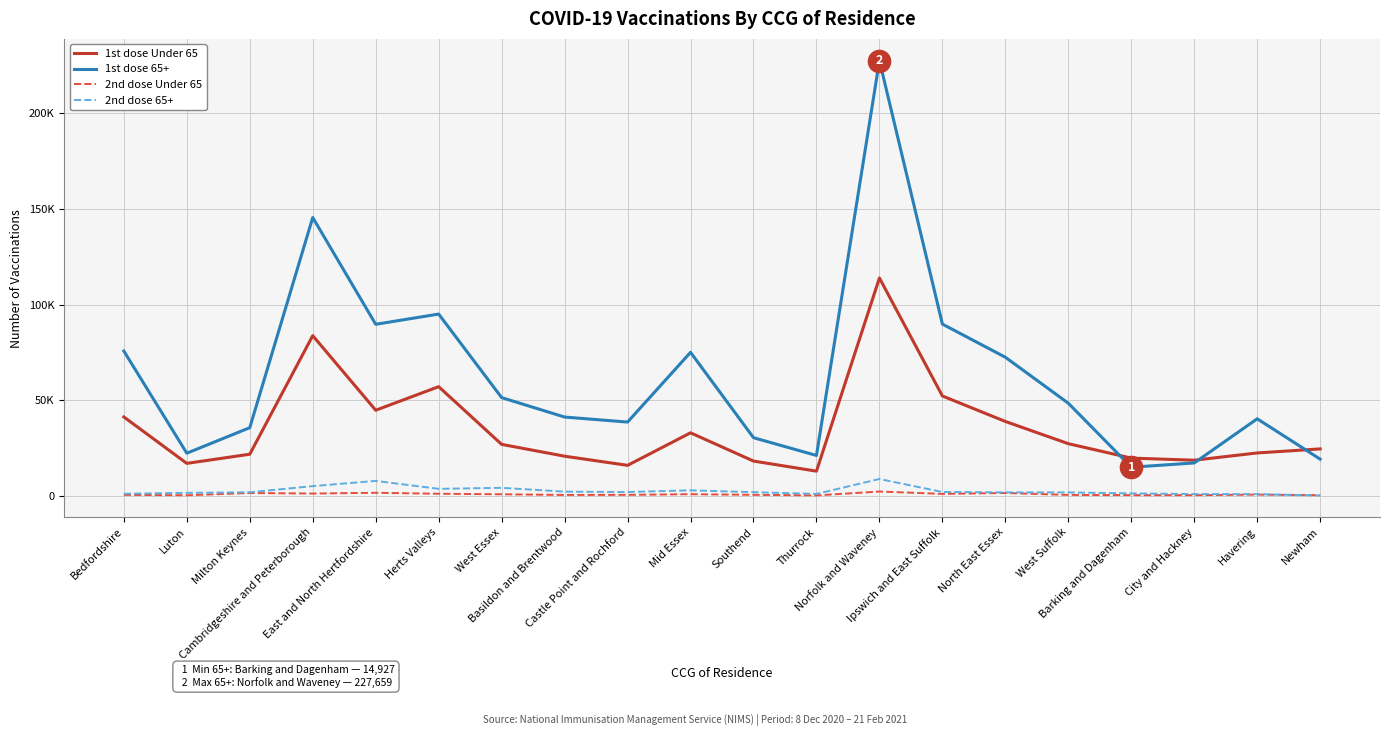

True or false: 2nd dose 65+ and 1st dose Under 65 intersect in this chart.

False